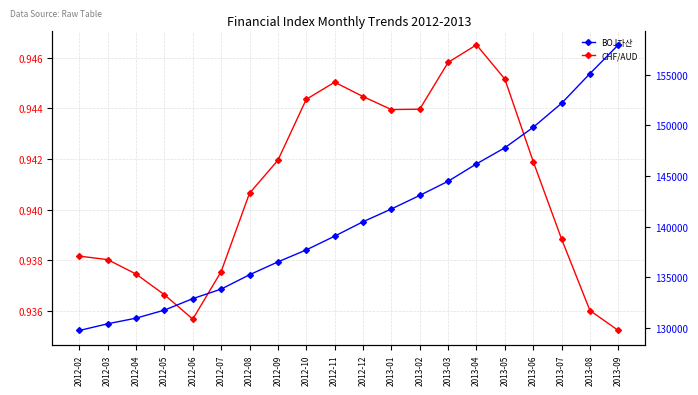

True or false: BOJ자산 and CHF/AUD cross at least once.

False